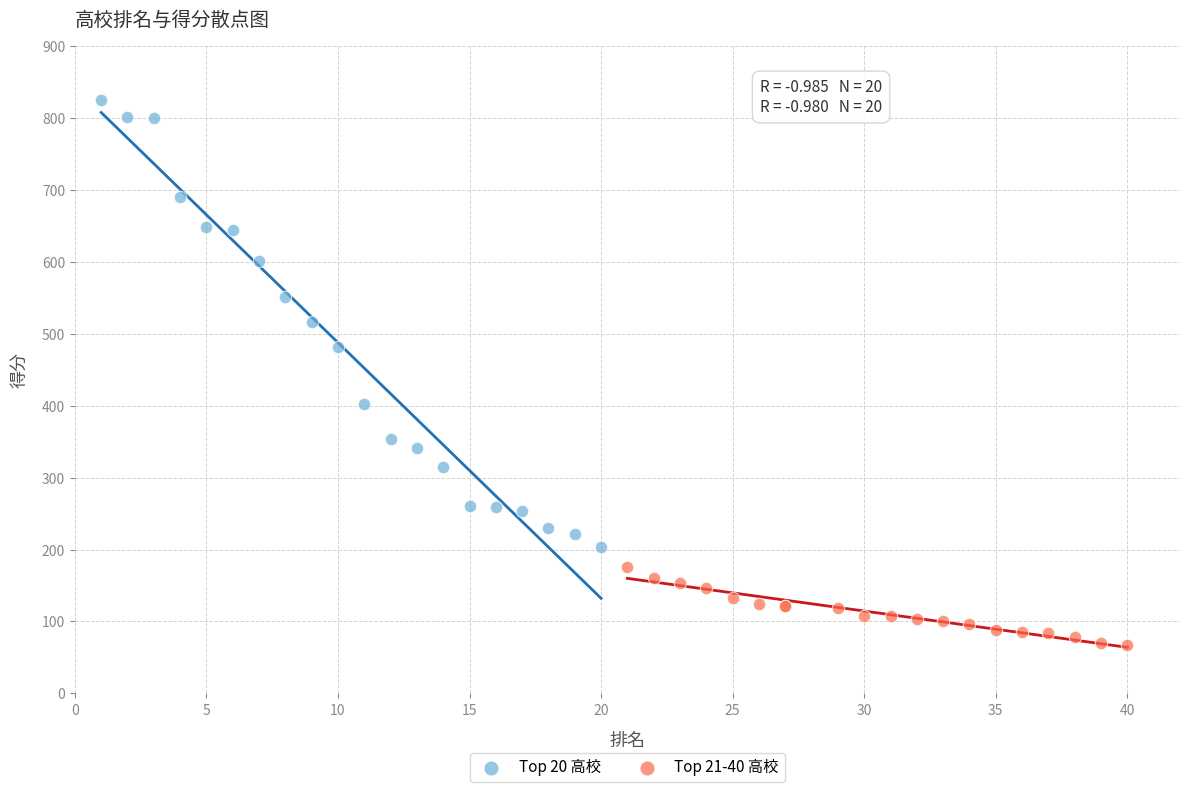

Which series has the largest Y range (max minus min)?

Top 20 高校